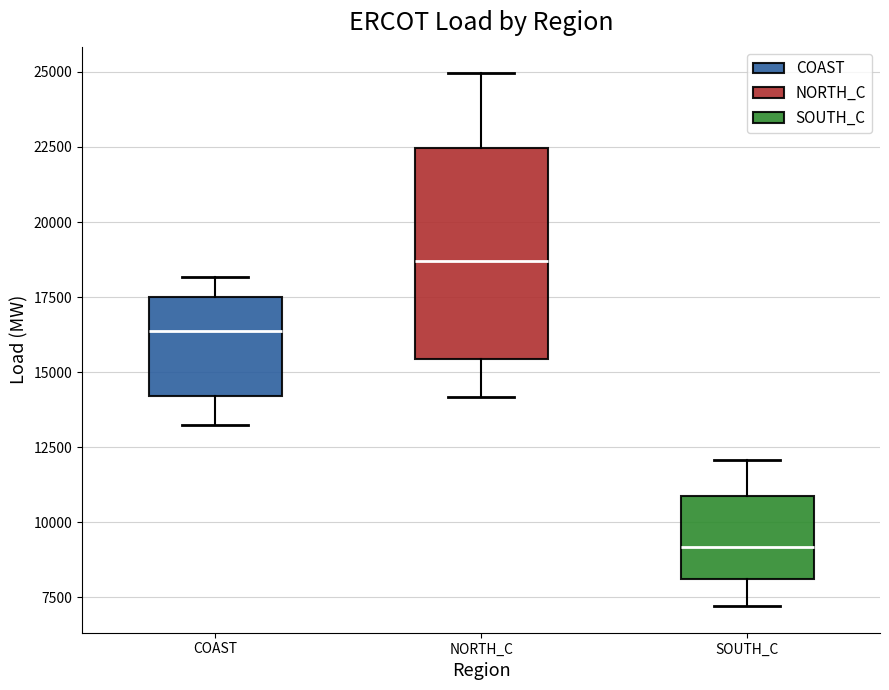

Reading left to right, read every box against the y-axis: the position of its median line, the range the box covers, and the ends of its whiskers. The values are not printed on the chart, so give them approximately, as read against the axis.

COAST: median 16500, box 14000 to 17500, whiskers 13000 to 18000
NORTH_C: median 18500, box 15500 to 22500, whiskers 14000 to 25000
SOUTH_C: median 9000, box 8000 to 11000, whiskers 7000 to 12000